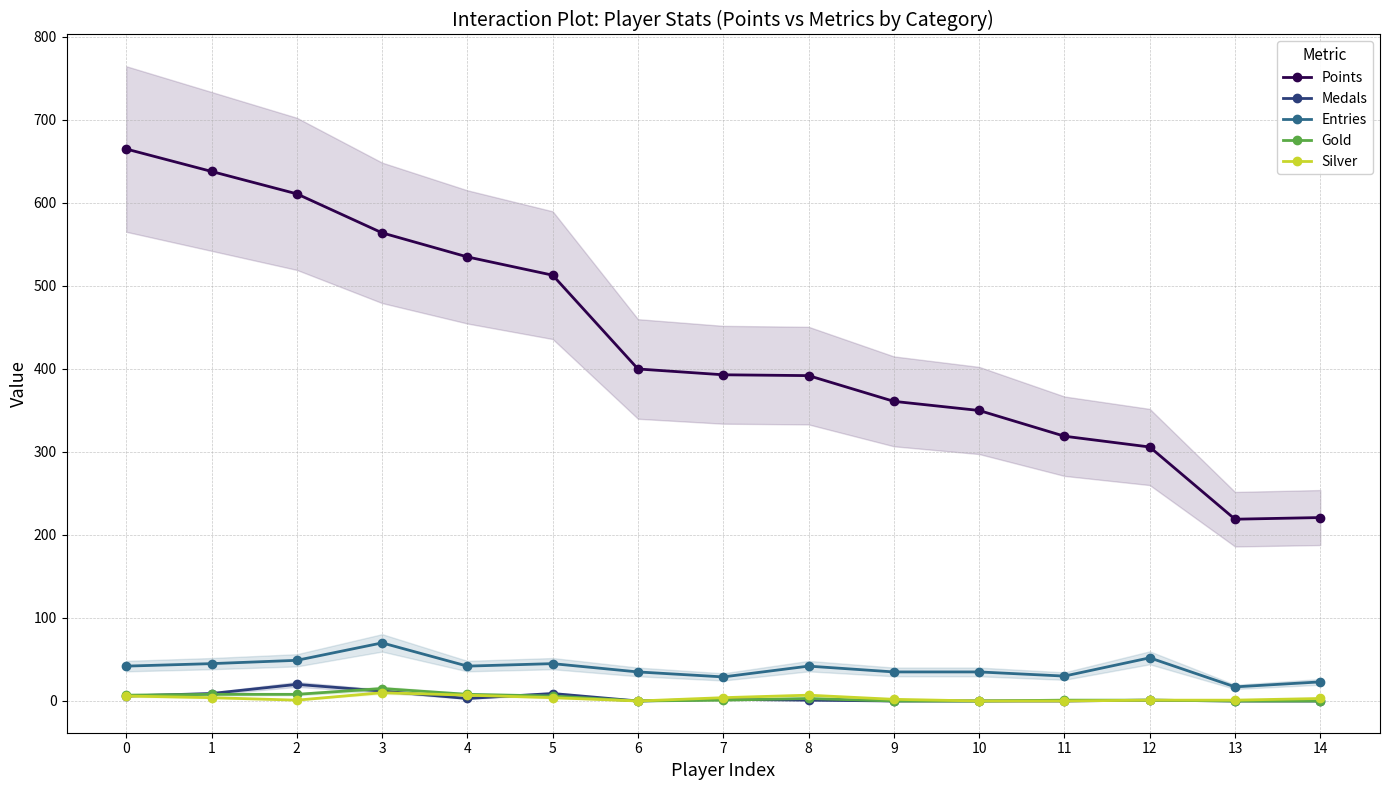

Where is Medals nearest to the value 10?

1